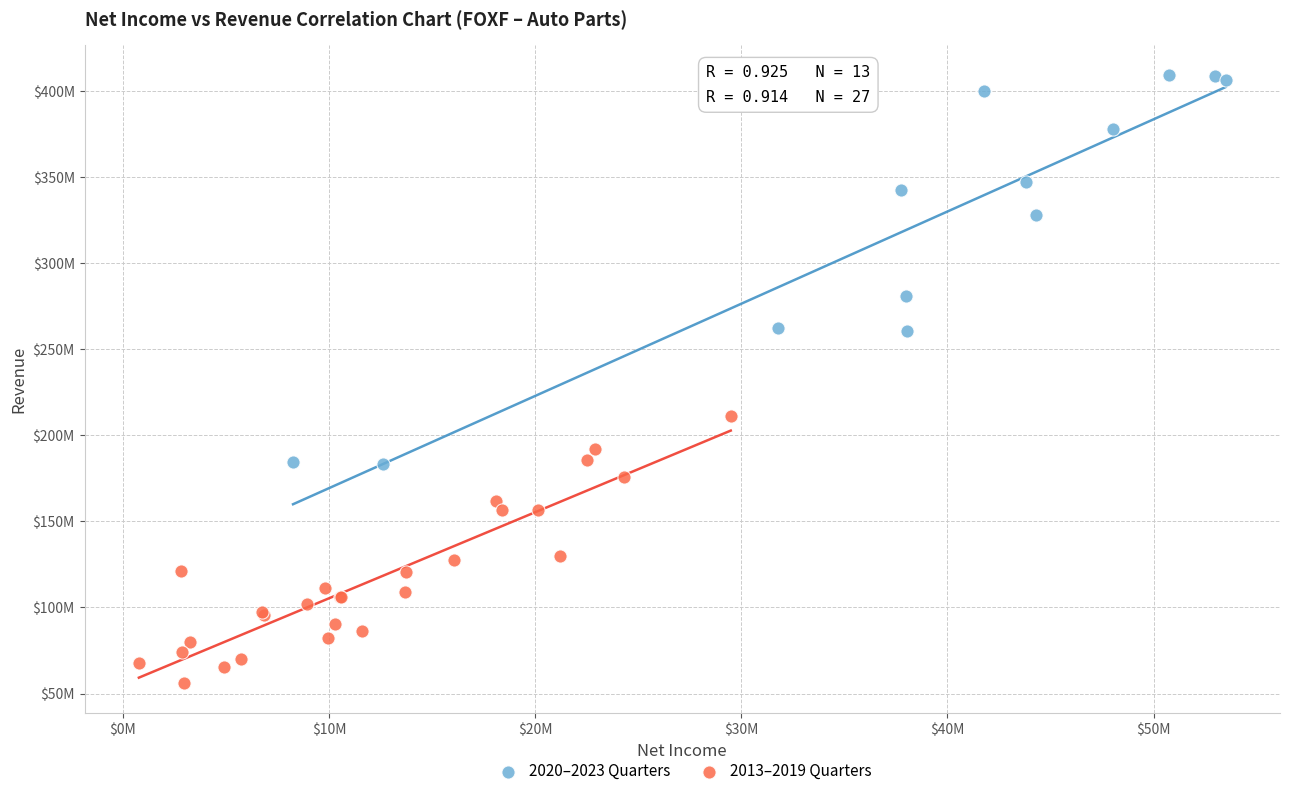

What are all the series names shown in the legend?

2020–2023 Quarters, 2013–2019 Quarters